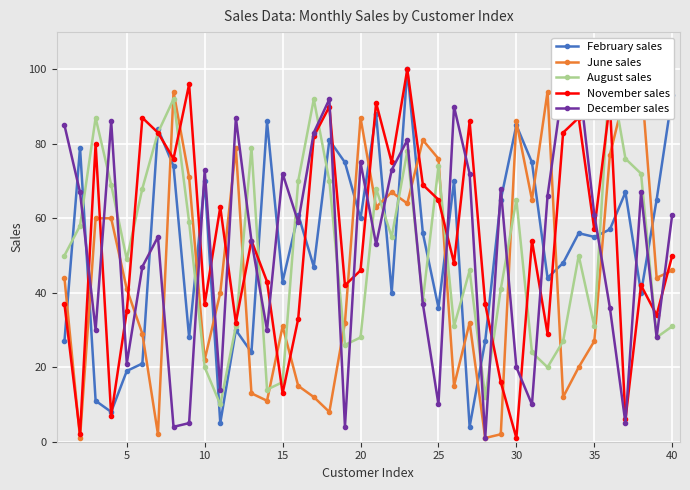

True or false: November sales has more than 1 interior local peaks.

True